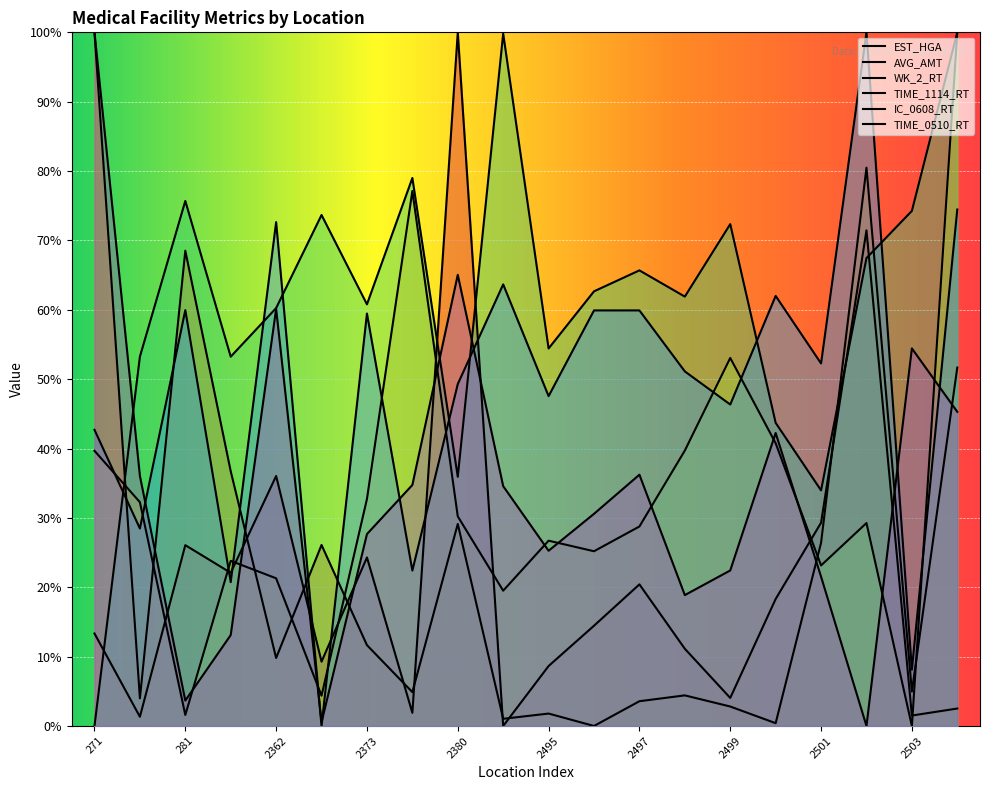

At which category does the chart reach its minimum across all series?

2494